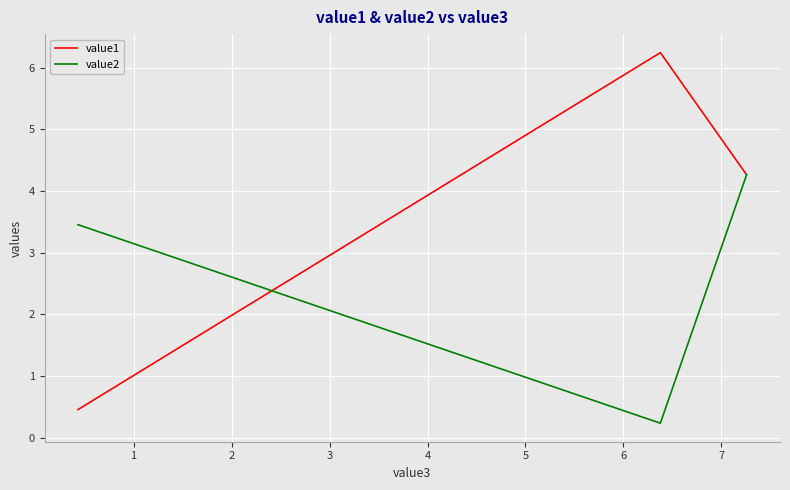

What is the average value of the value1 series?

3.7